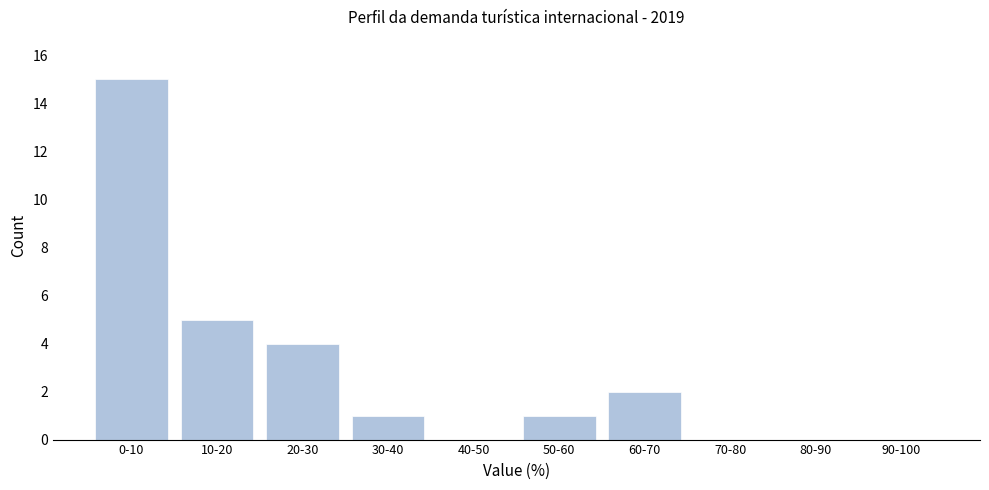

Reading left to right, list all the values displayed in this chart.

0-10=15	10-20=5	20-30=4	30-40=1	40-50=0	50-60=1	60-70=2	70-80=0	80-90=0	90-100=0